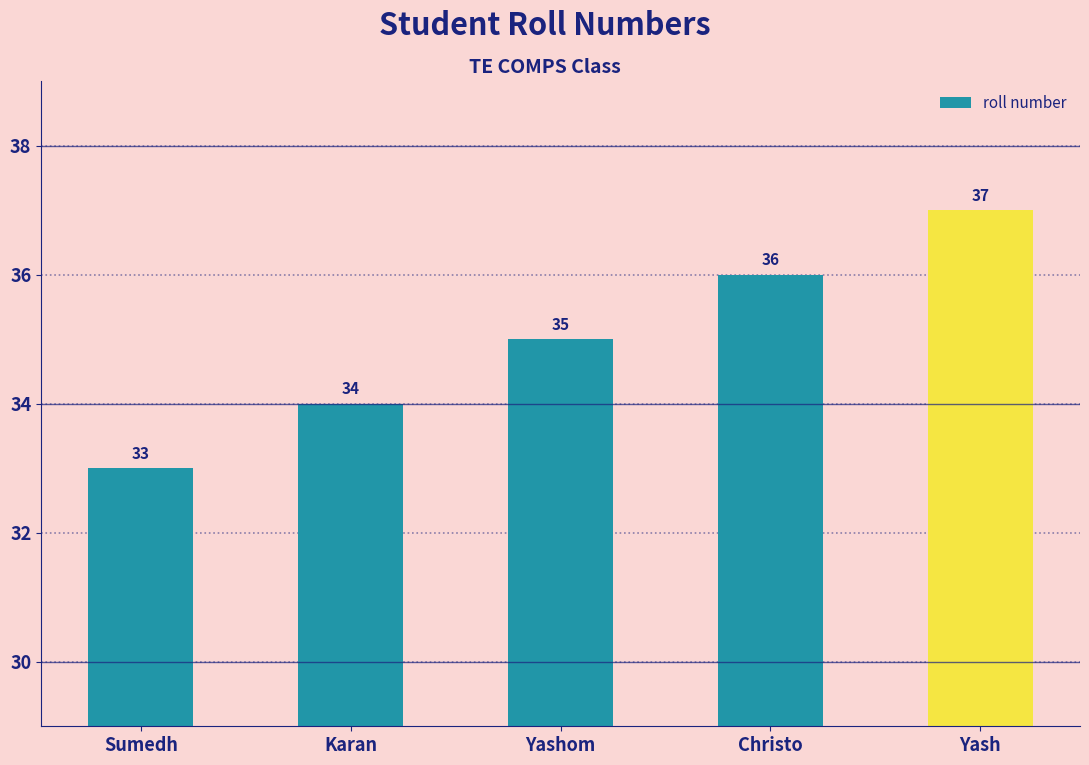

Count the values in the range 34 to 36.

3